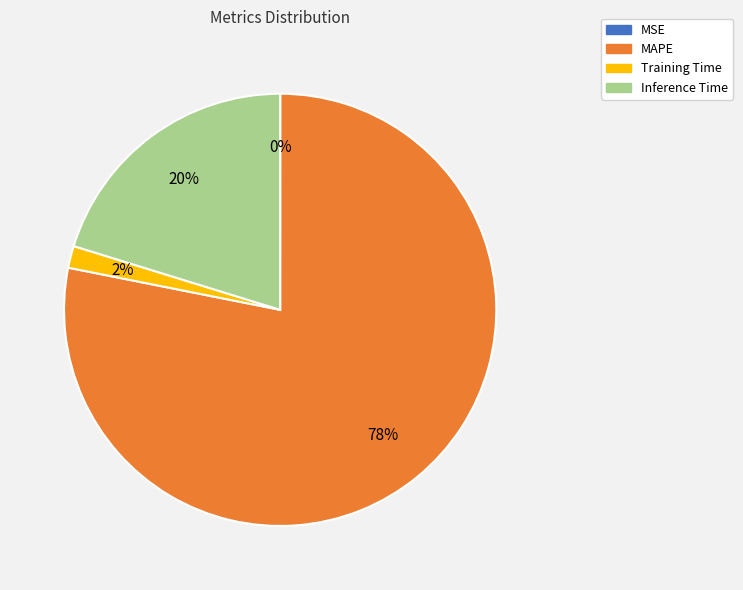

Is it true that MAPE is 78% of the pie?

True